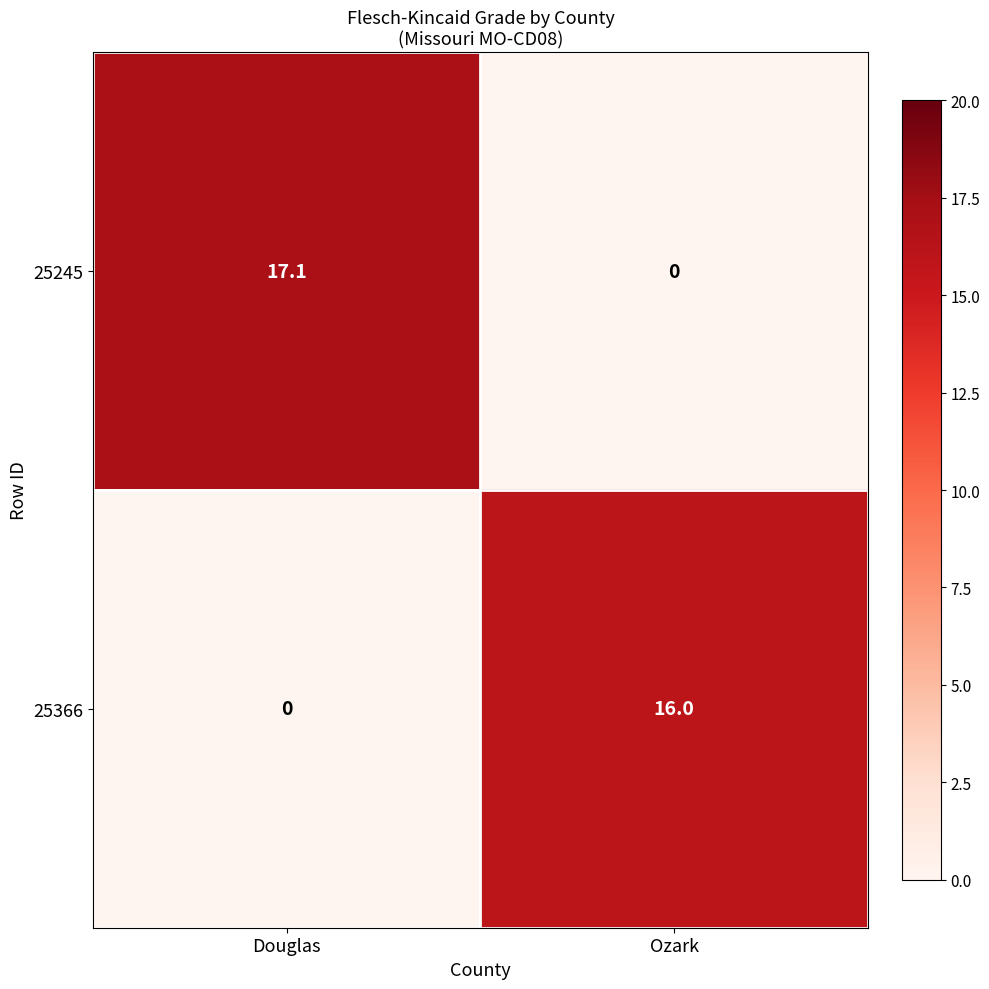

How many categories are shown in the chart?

2